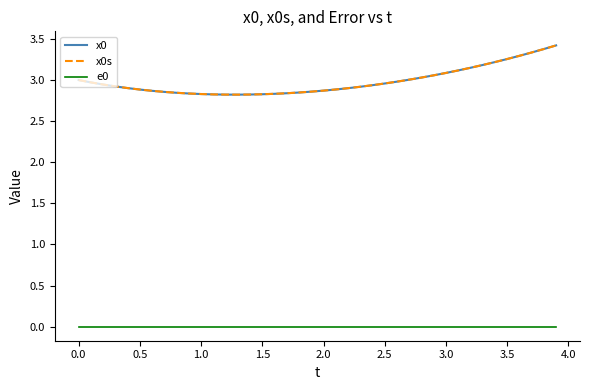

True or false: x0 and e0 cross at least once.

False